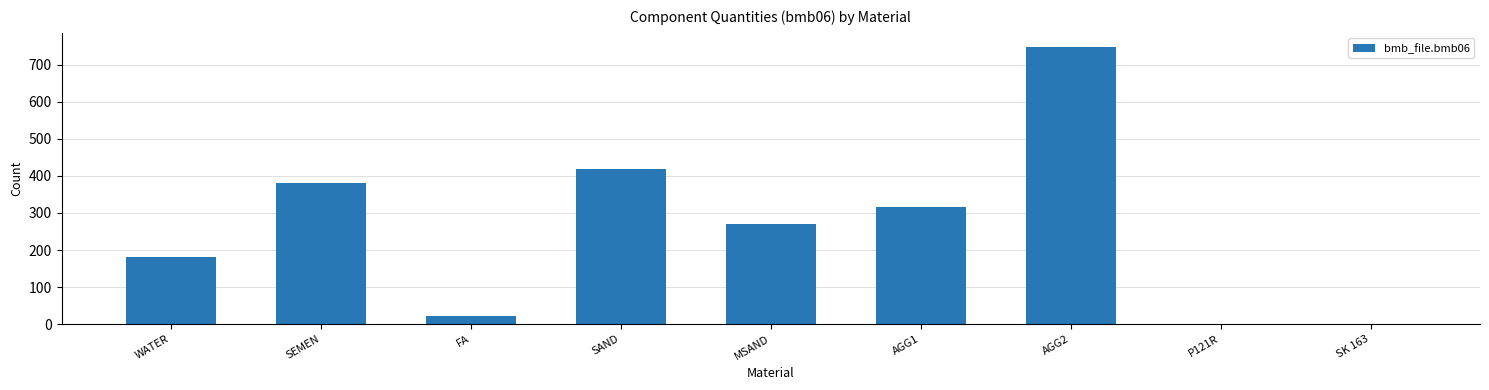

What value does the data have at FA?

21.0